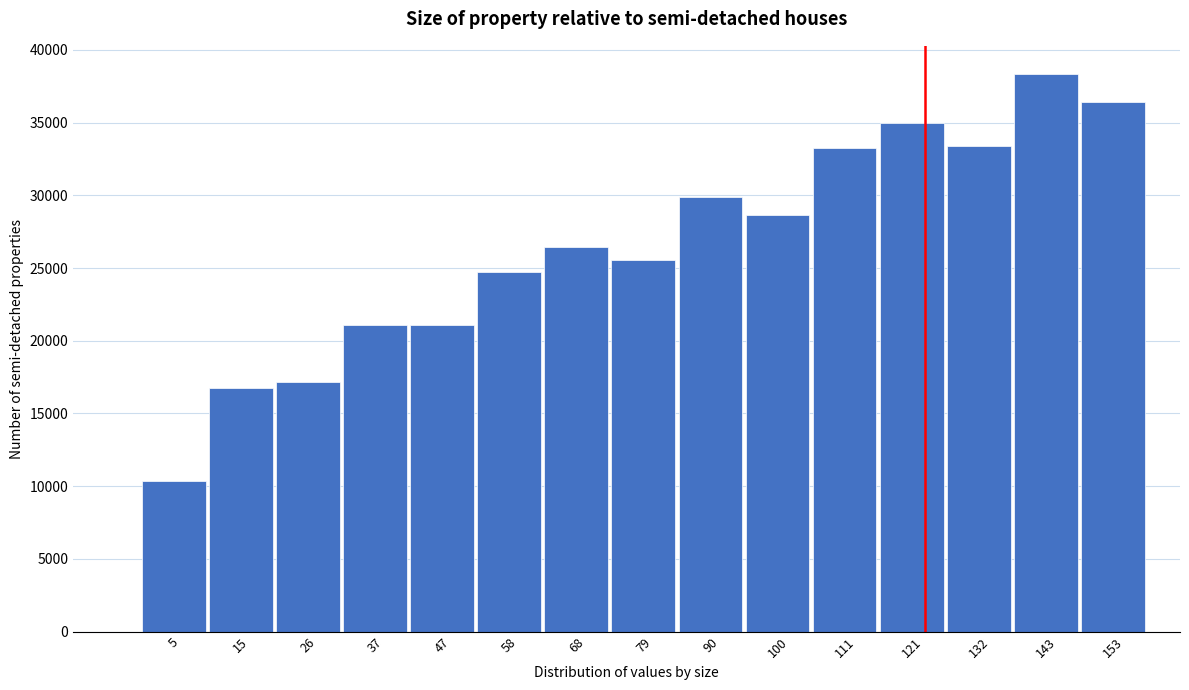

What value does the data have at 37?

21061